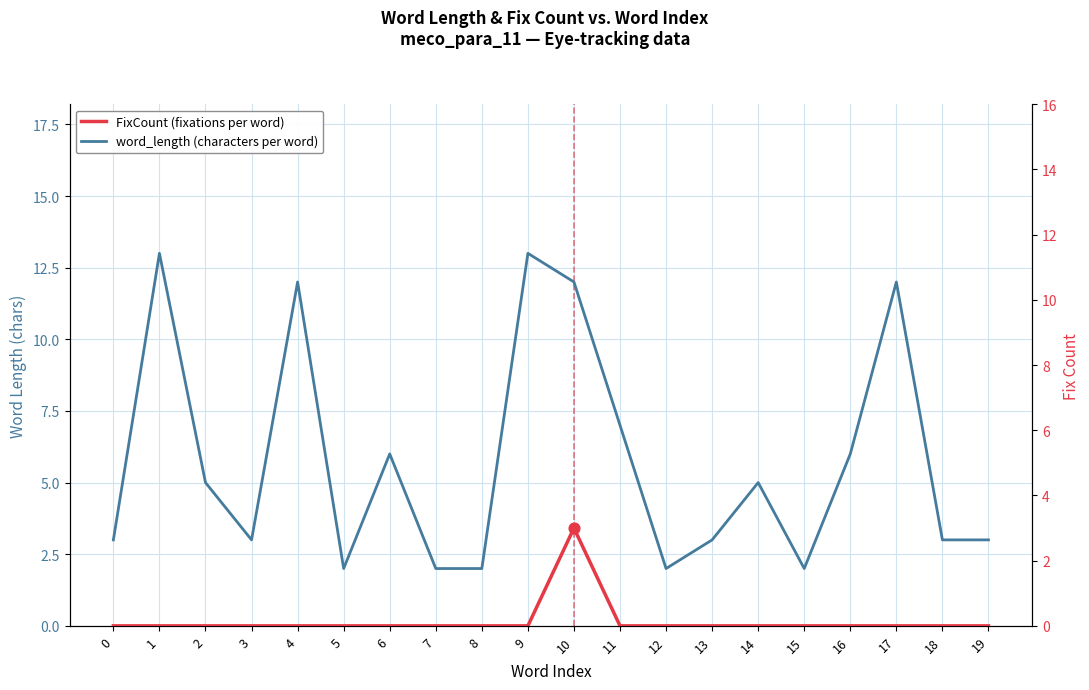

Which series reaches the maximum Y coordinate?

word_length (characters per word)